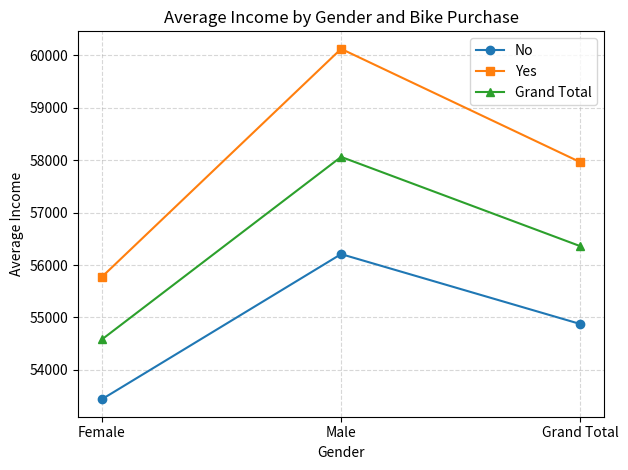

Is the value of No at Grand Total greater than the value of Yes at Male?

No